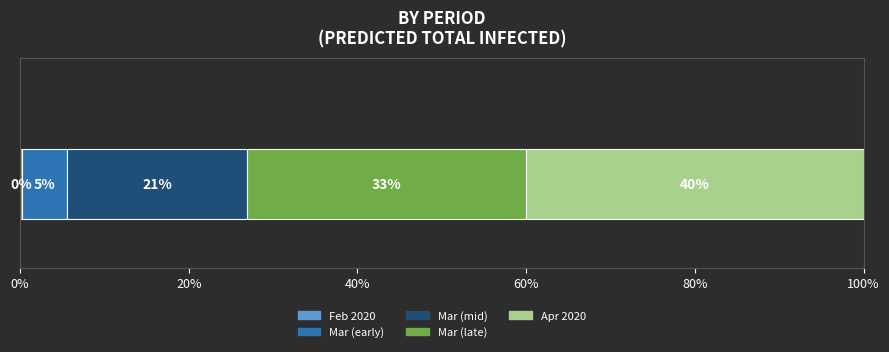

List the series in order of their peak value, highest first.

Apr 2020, Mar 2020 (late), Mar 2020 (mid), Mar 2020 (early), Feb 2020